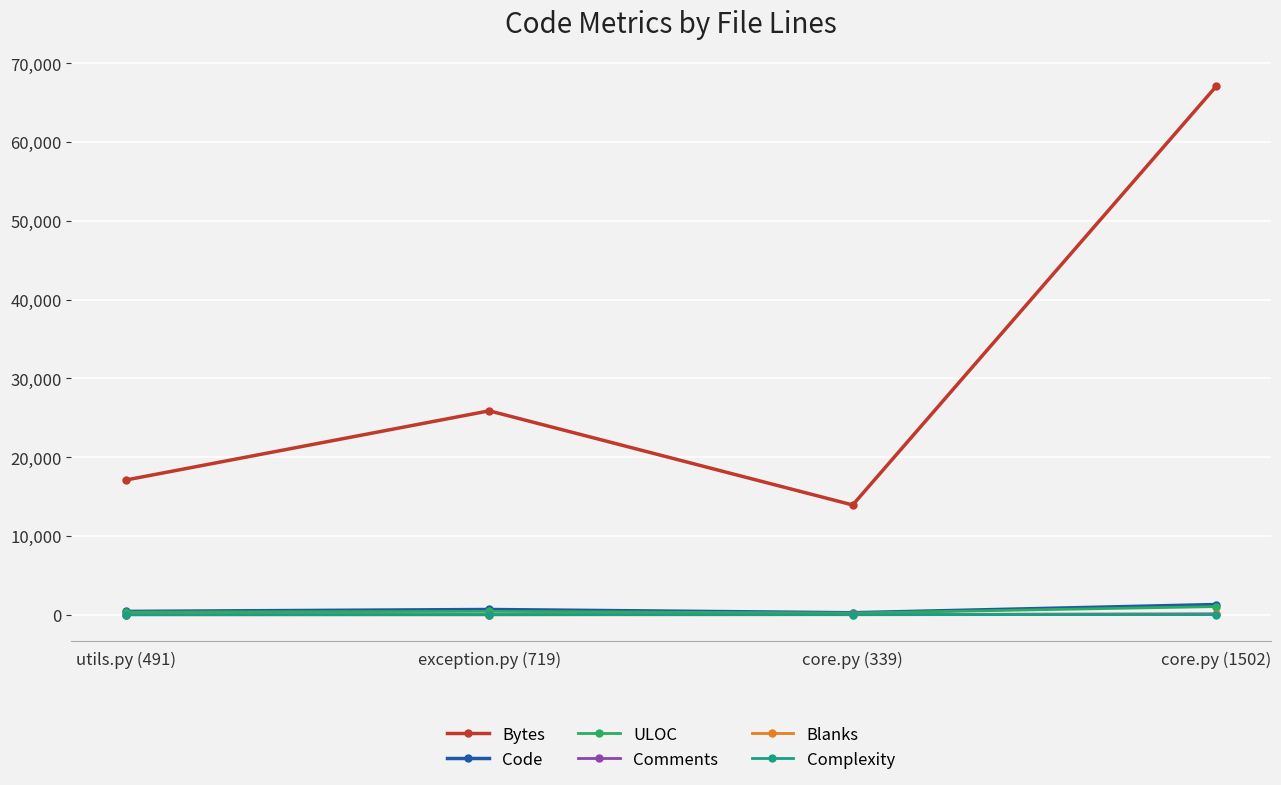

How many values in the Code series are below 682?

2